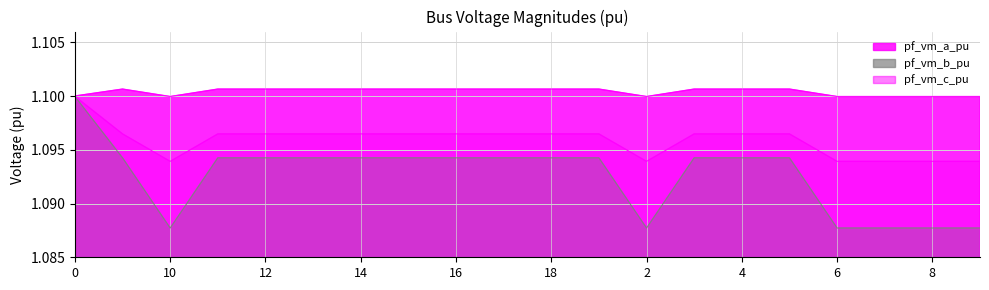

Where is the first local minimum for pf_vm_b_pu?

10